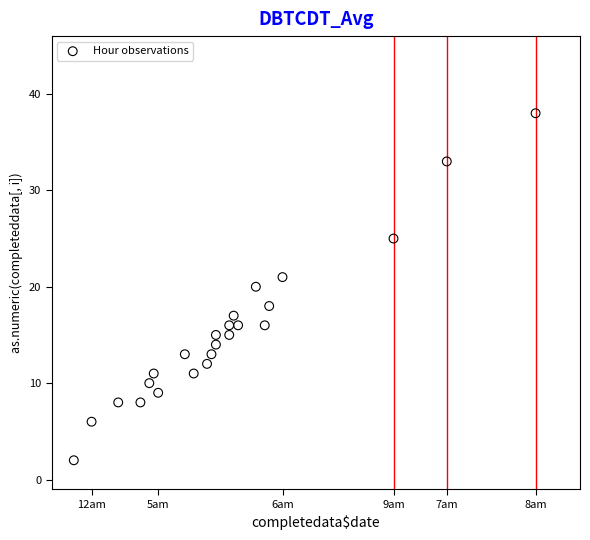

What is the range of Y values (max minus min)?

36